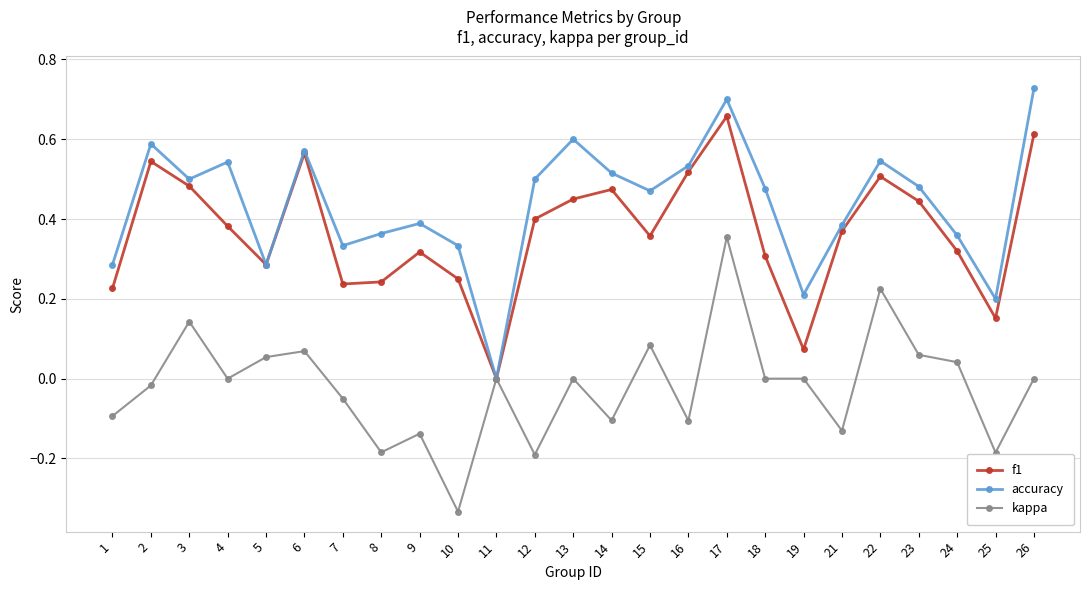

How many distinct data groups are displayed?

3